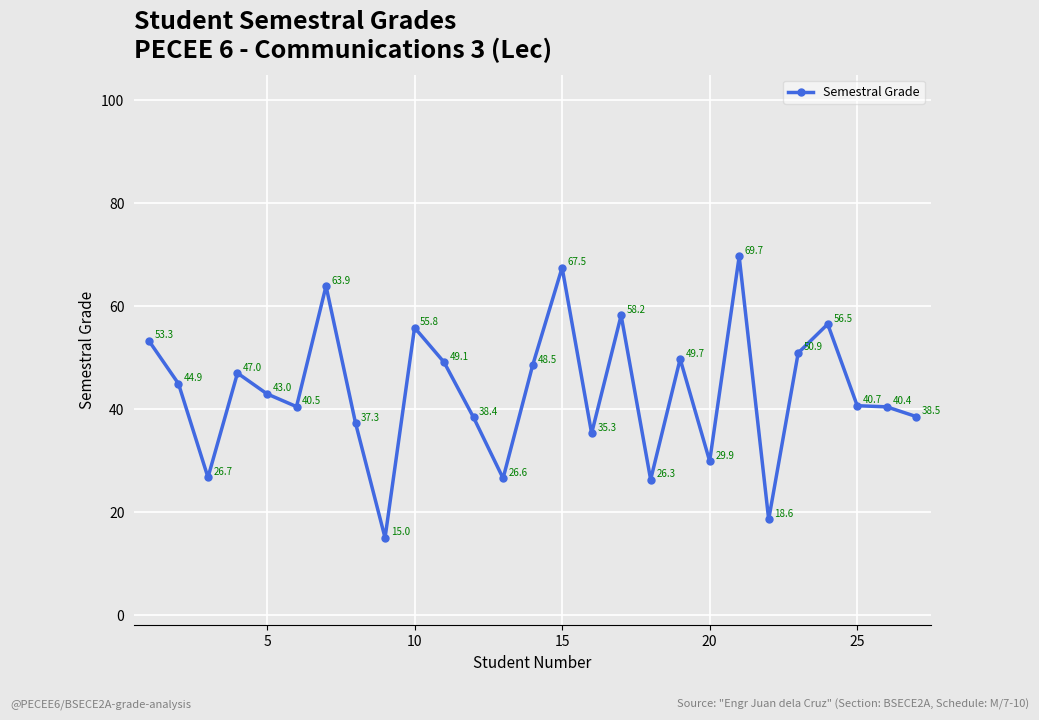

Is this an area chart (filled region under the line)?

No